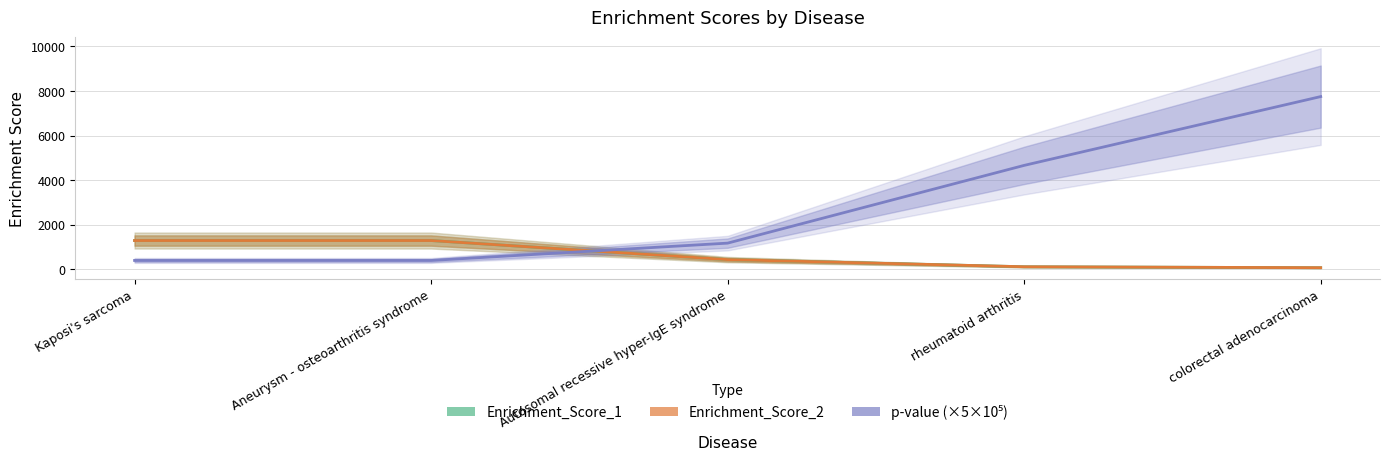

What are all the series names shown in the legend?

Enrichment_Score_1, Enrichment_Score_2, p-value (×5×10⁵)